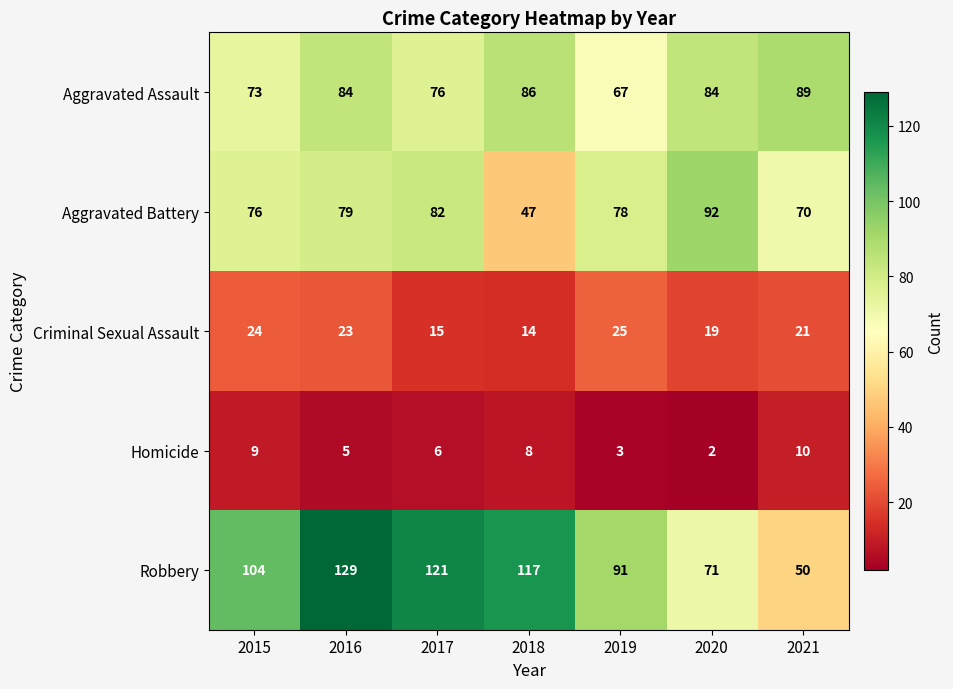

What is the difference between the maximum and minimum values in the Homicide series?

8